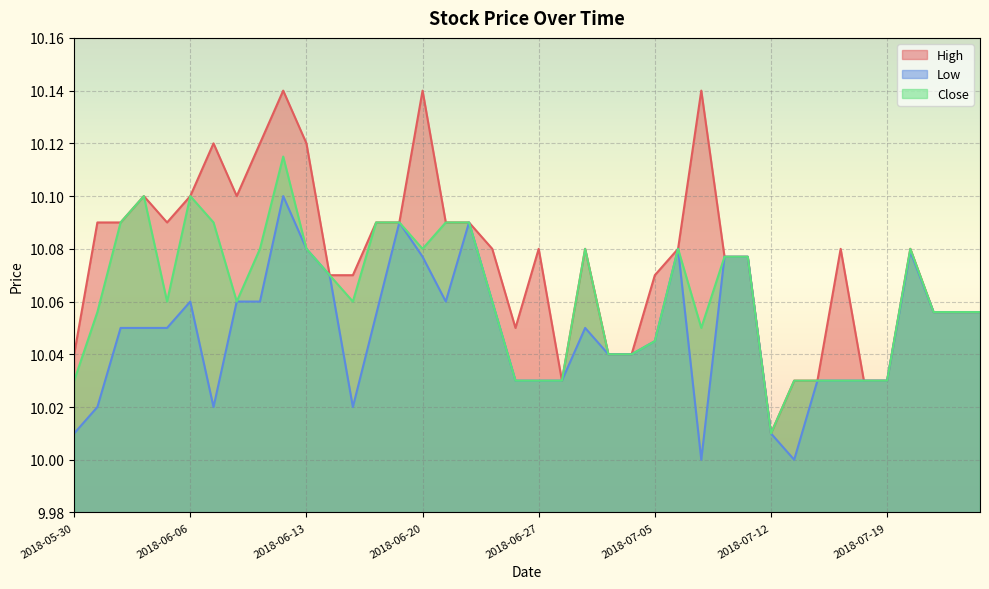

At which label is Low closest to 10?

2018-07-09